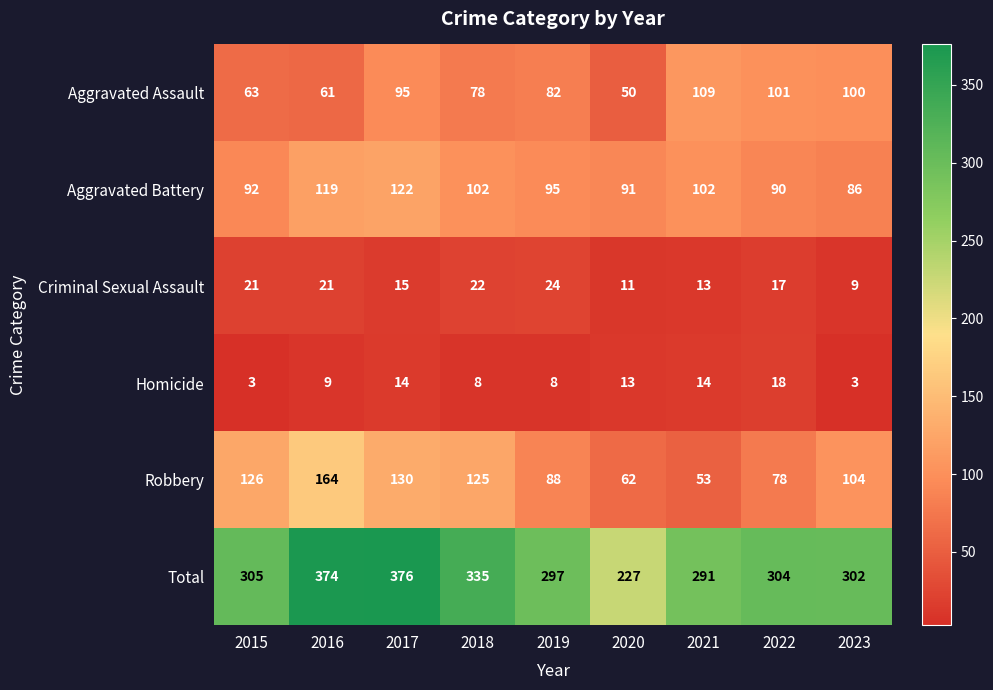

At which label does Aggravated Assault first exceed 82?

2017